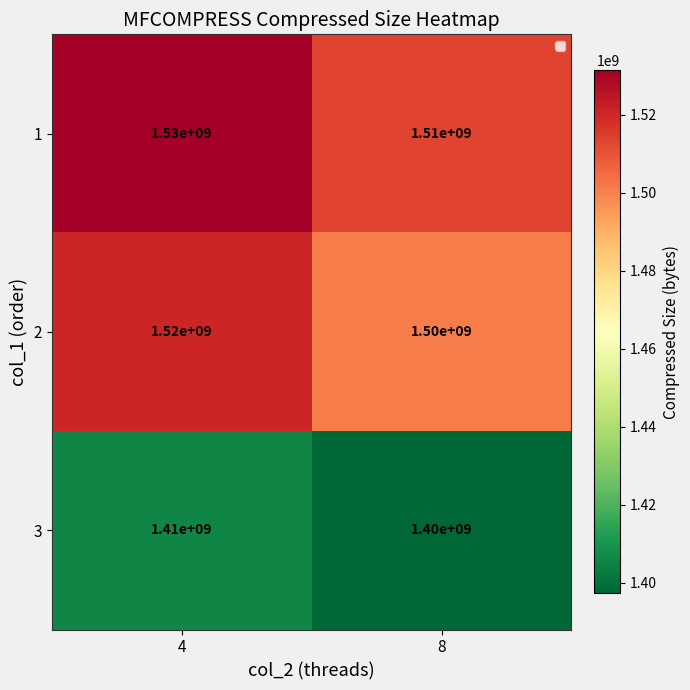

What is the minimum value shown in the chart?

1400000000